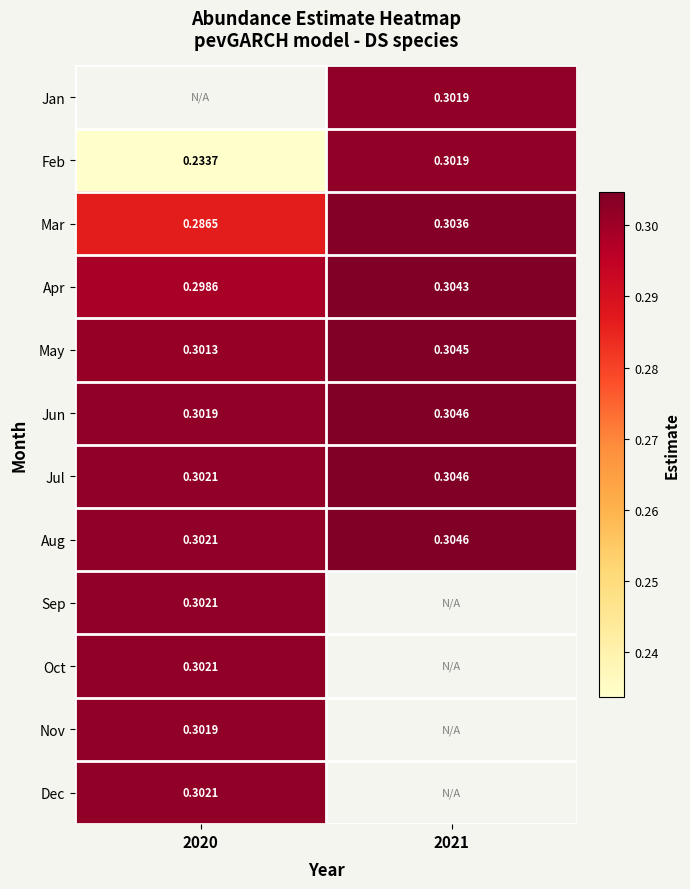

True or false: Jun has a value of 0.3 at 2021.

True